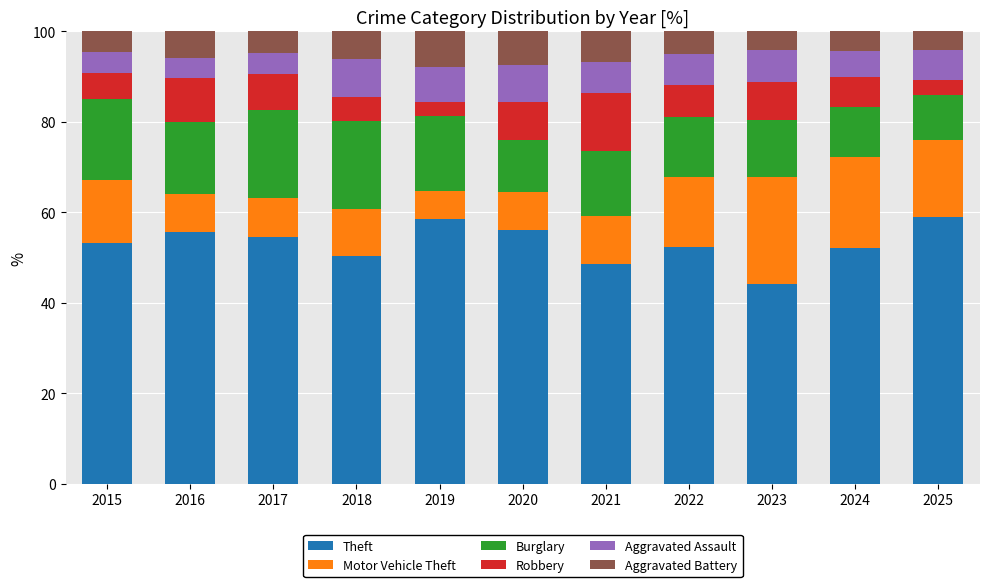

At which label does Theft reach its minimum?

2023